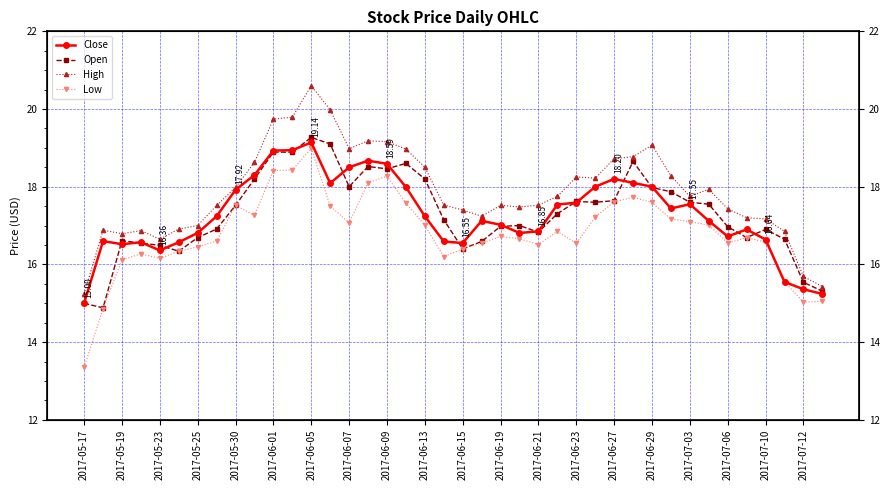

What is the approximate value of Low at 2017-06-21?

16.5